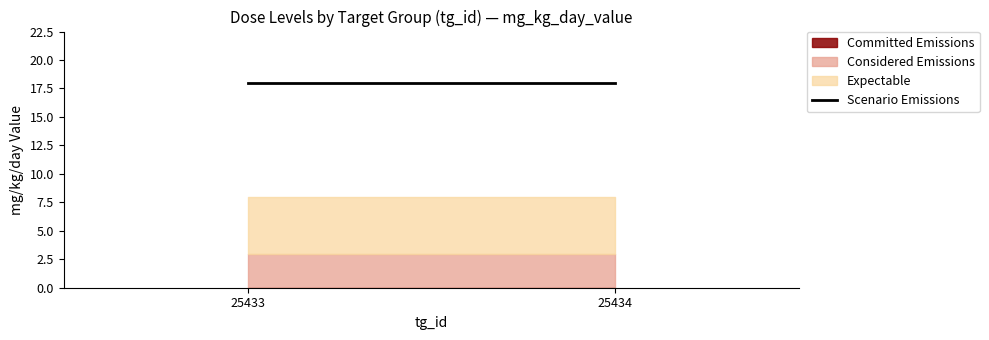

Does the chart display data point markers on the line(s)?

No